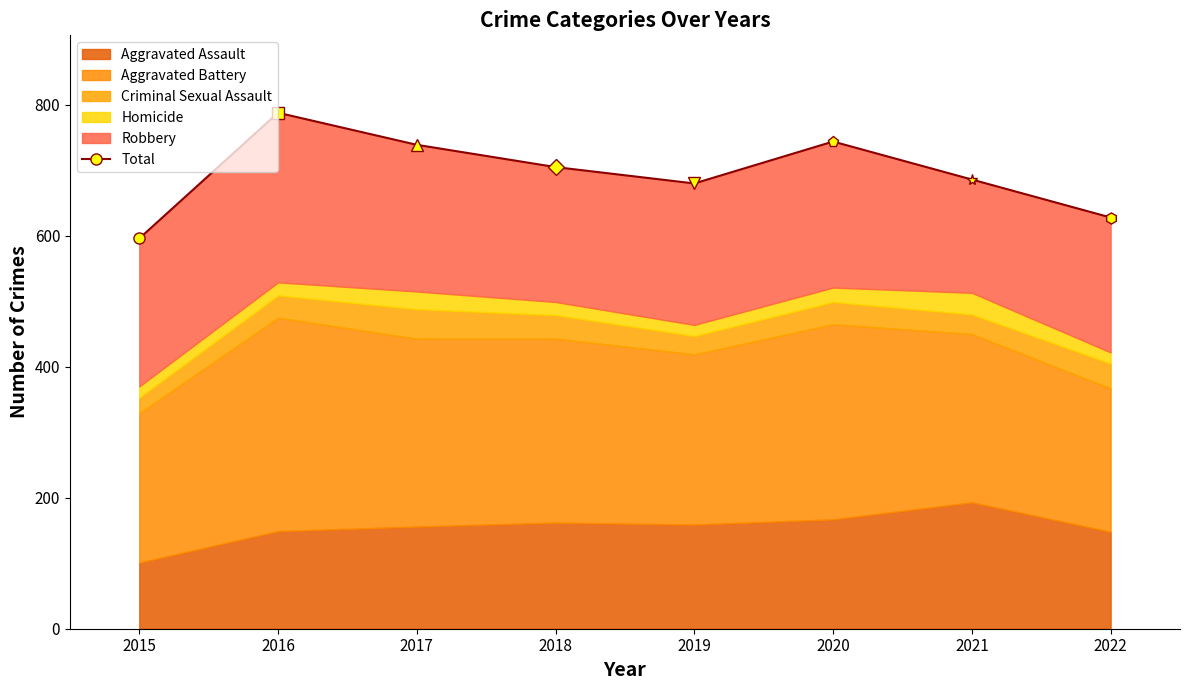

Between 2016 and 2022, which series saw the biggest shift?

Aggravated Battery